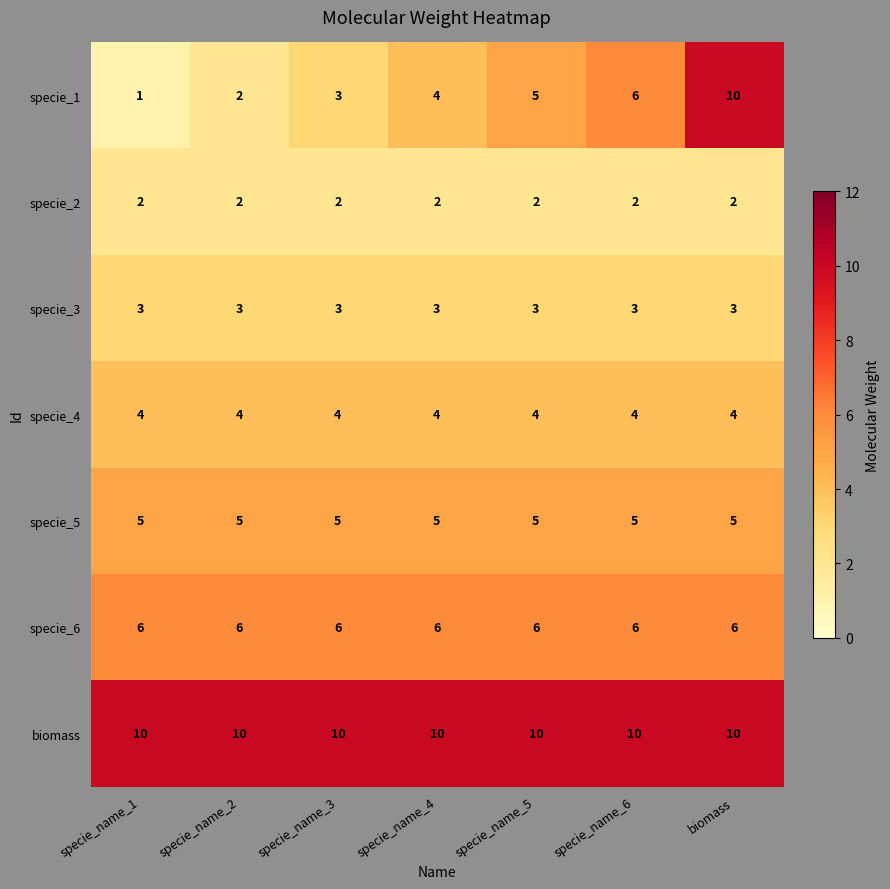

What is the difference between the highest and lowest values at biomass?

8